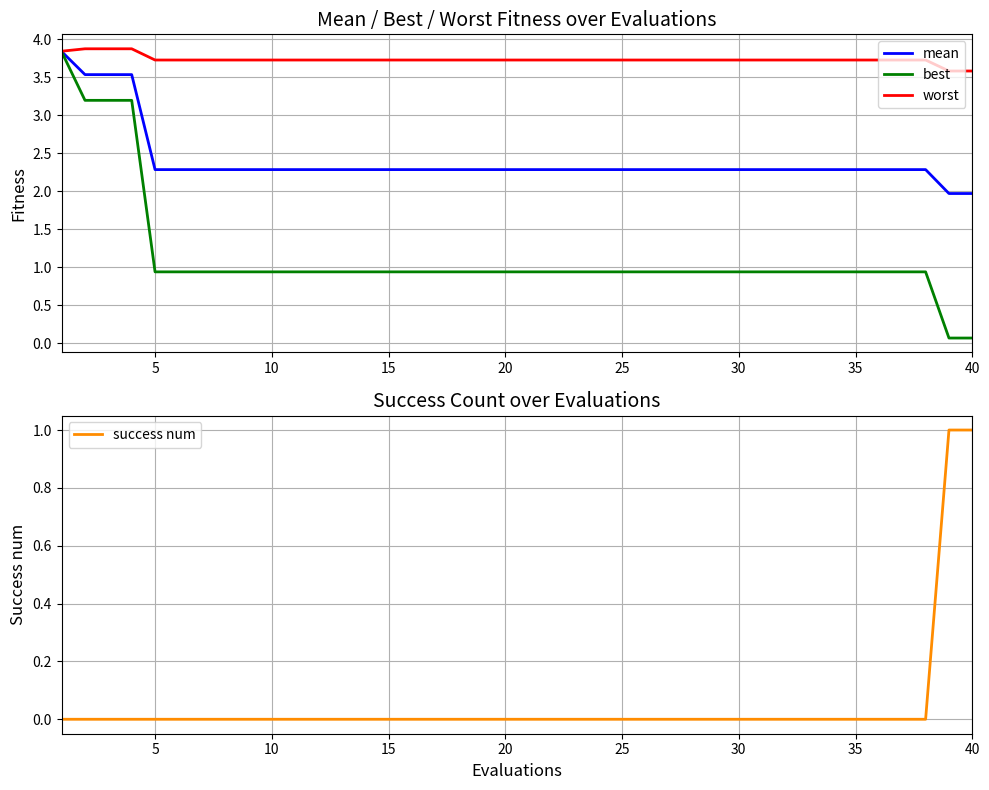

True or false: mean has a value of 1.1 at 33.

False